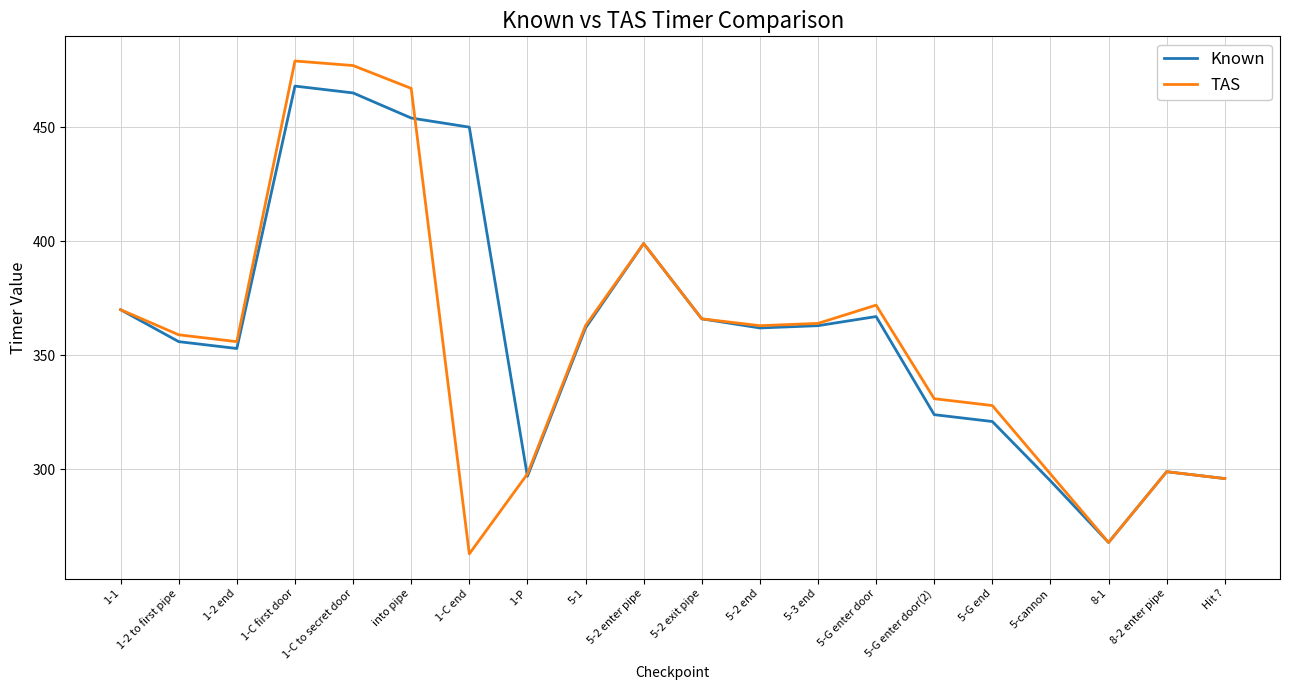

What is the approximate value of TAS at 5-1, to the nearest 50?

350